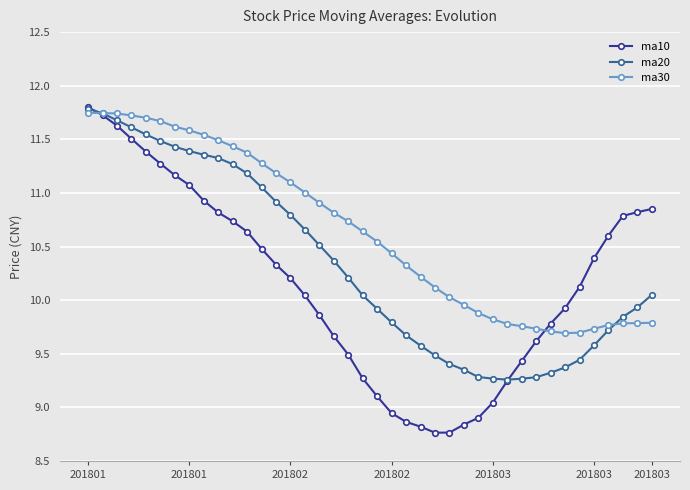

What is the value of the ma20 point at the 37th from the left?

9.7